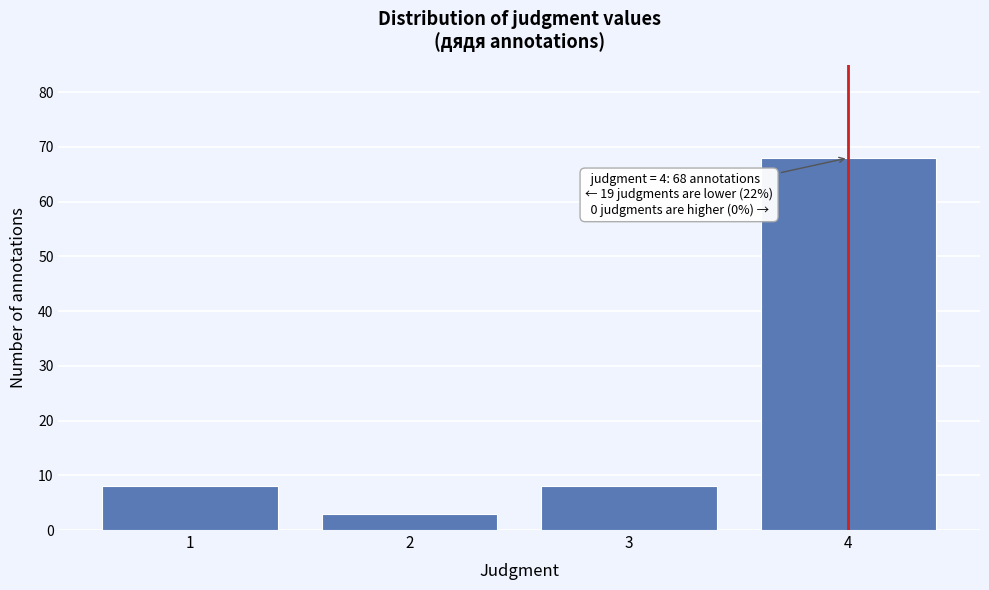

Which range on the x-axis has the tallest bar?

3.5 to 4.5